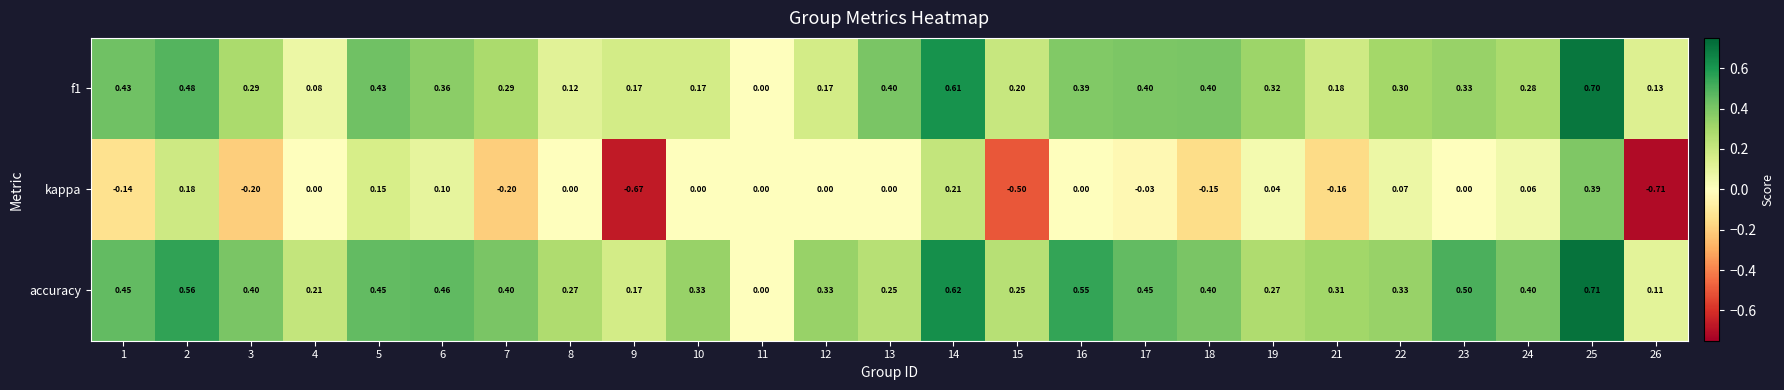

Is the value of accuracy at 15 greater than the value of kappa at 22?

Yes